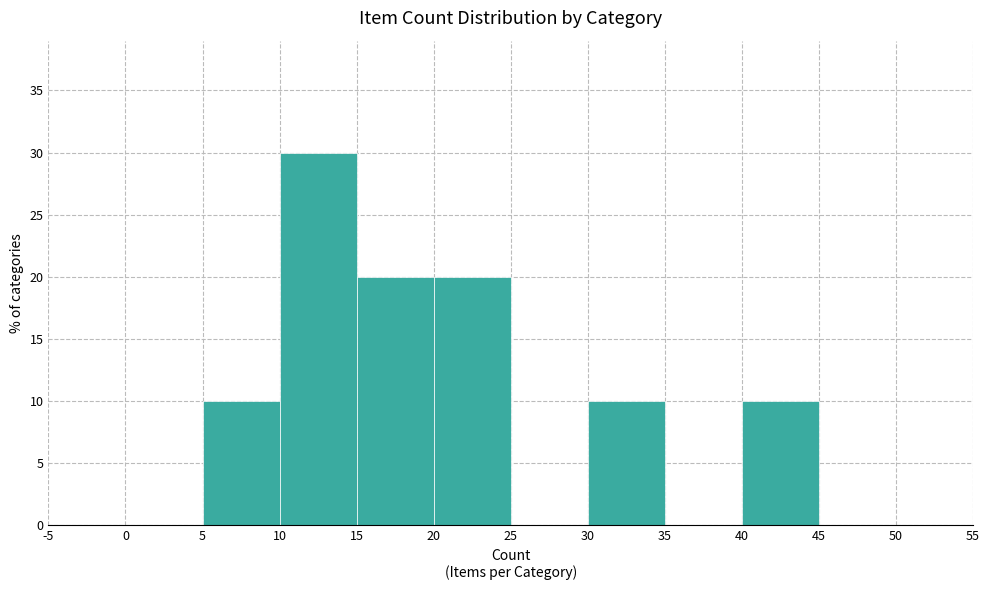

Which range on the x-axis has the tallest bar?

10 to 15